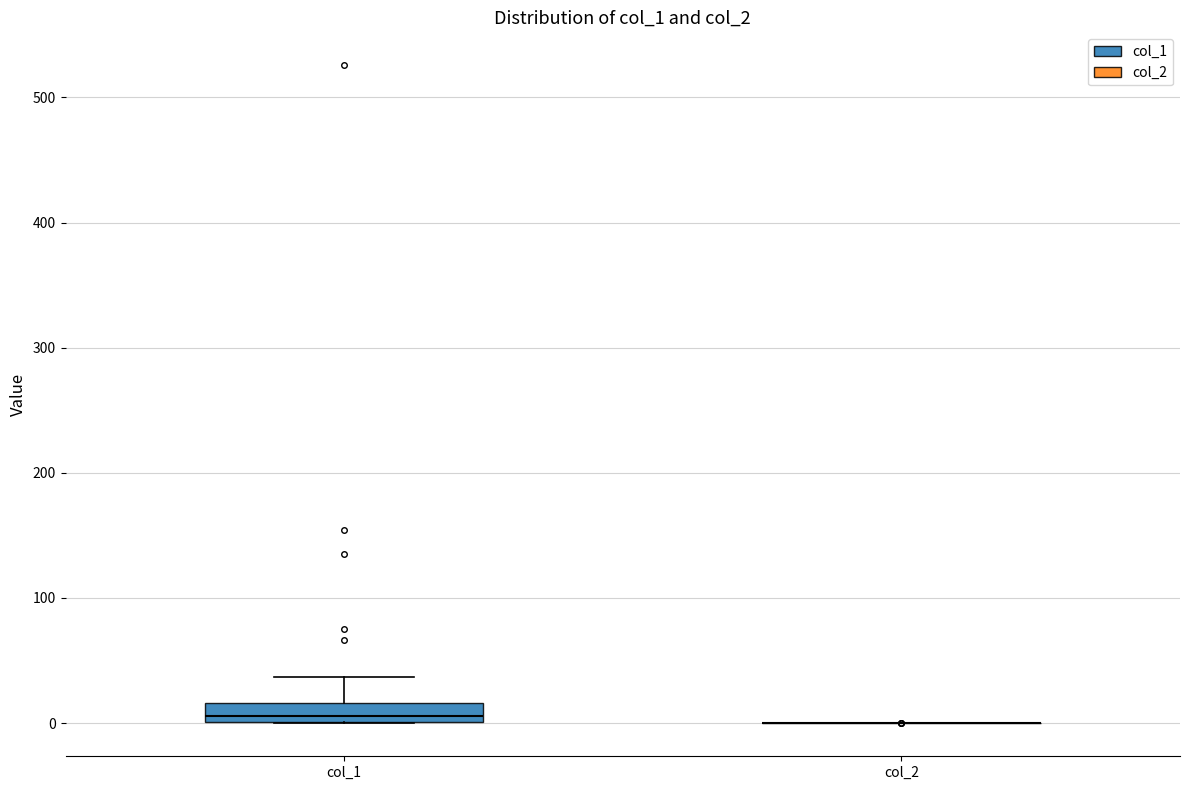

Which box is the tallest, from its lower edge to its upper edge?

col_1